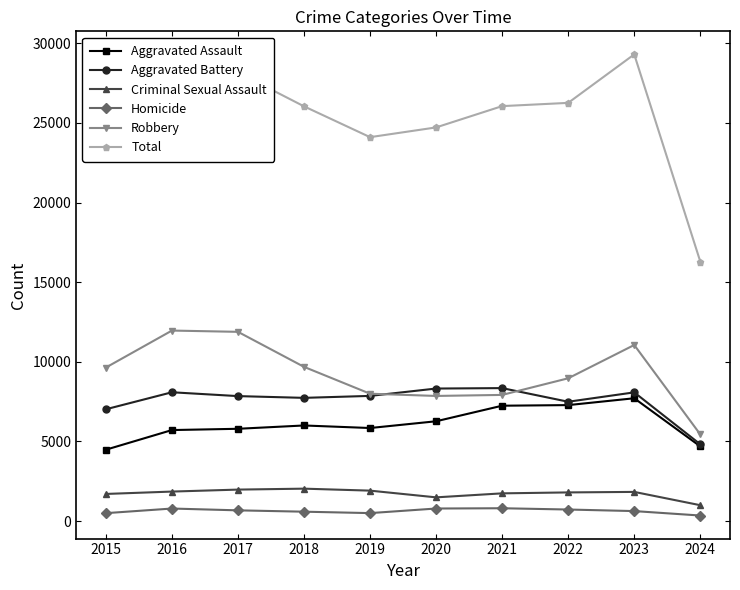

Which category has the highest value across all series?

2023